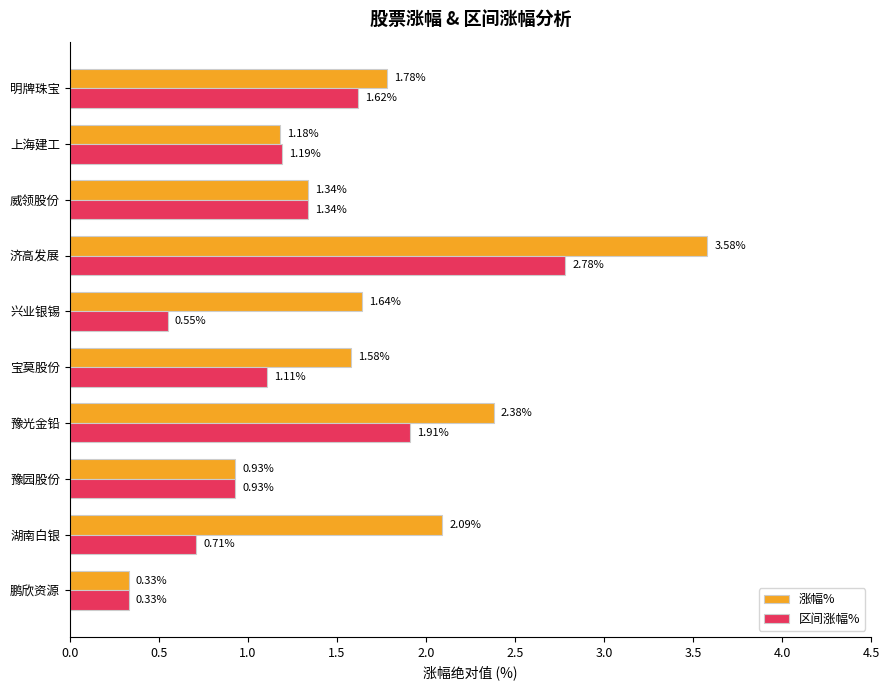

What is the average value of the 涨幅% series?

1.7